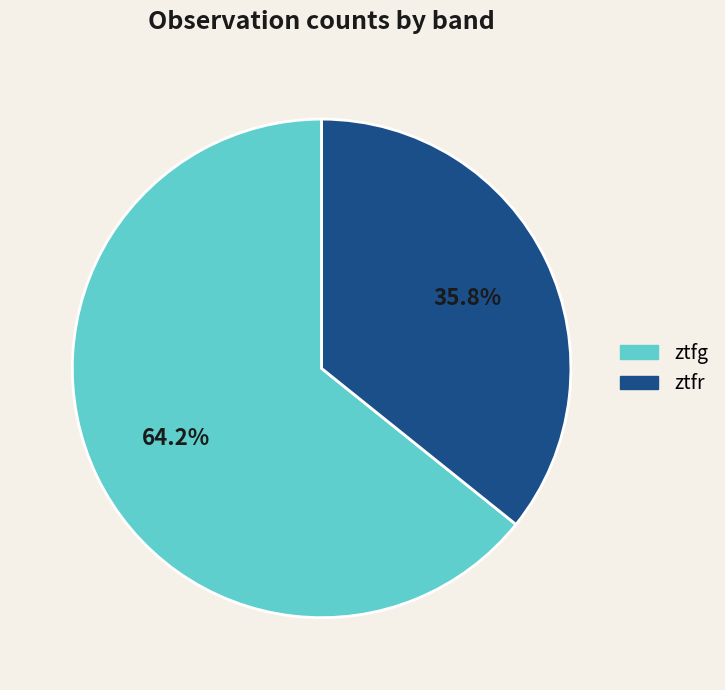

Is there a majority slice in this chart?

Yes